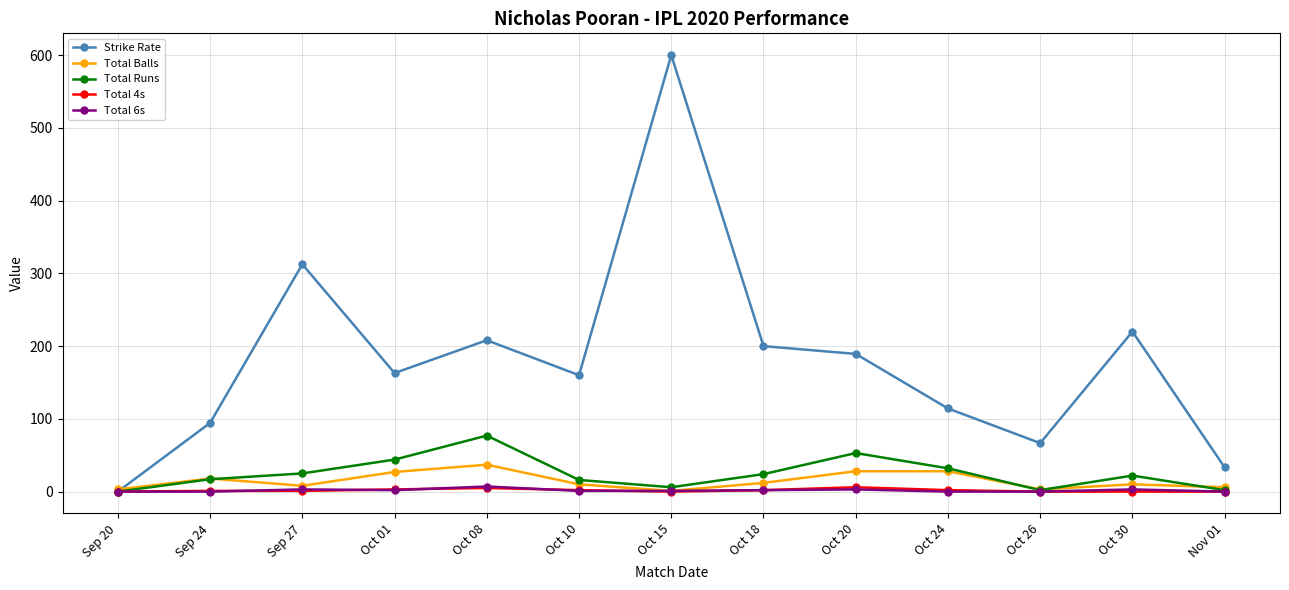

What is the sum of the Total 6s values at Oct 10 and Oct 08?

8.0